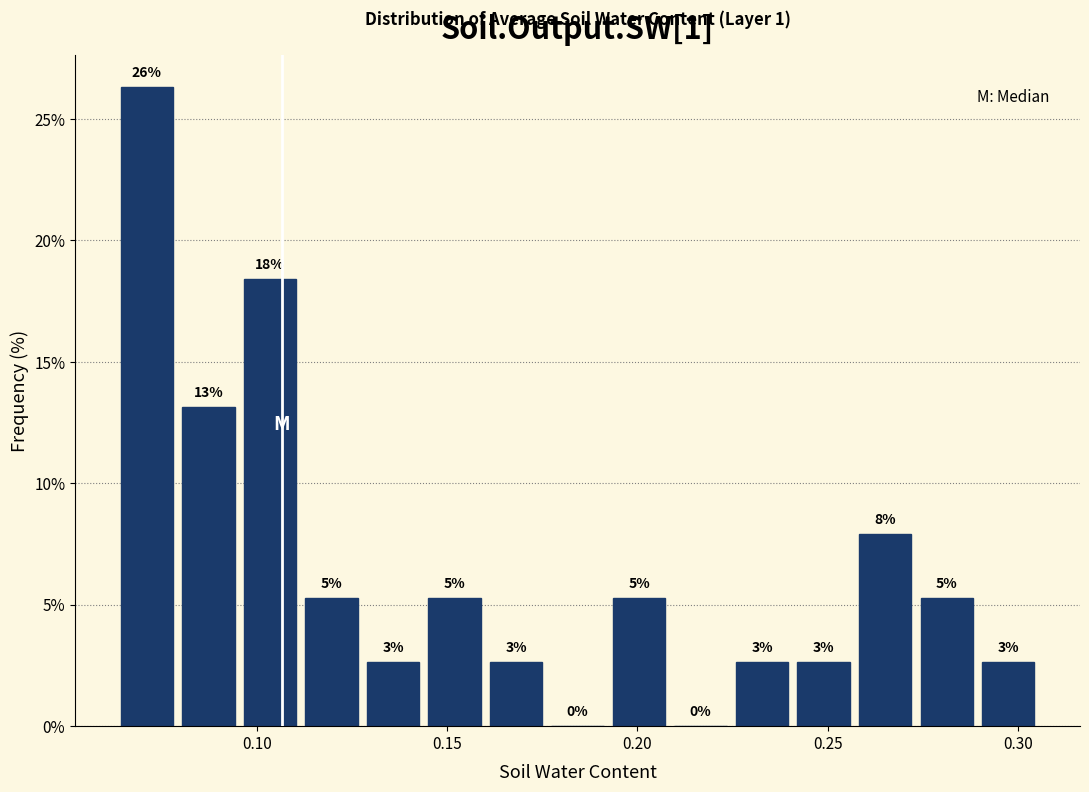

Read against the x-axis, roughly where is the centre of the tallest bar?

0.070